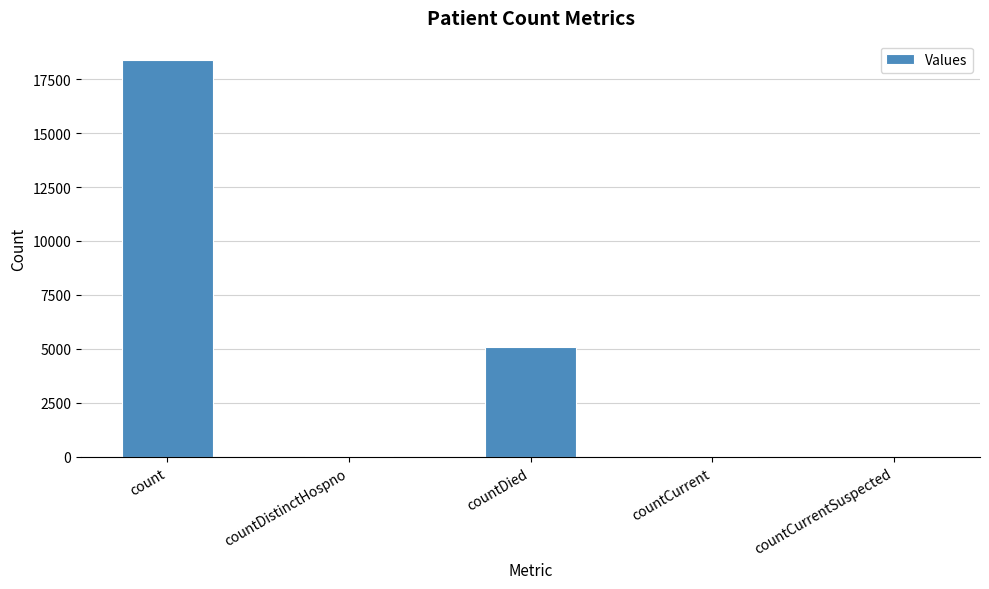

Are the bars horizontal?

No